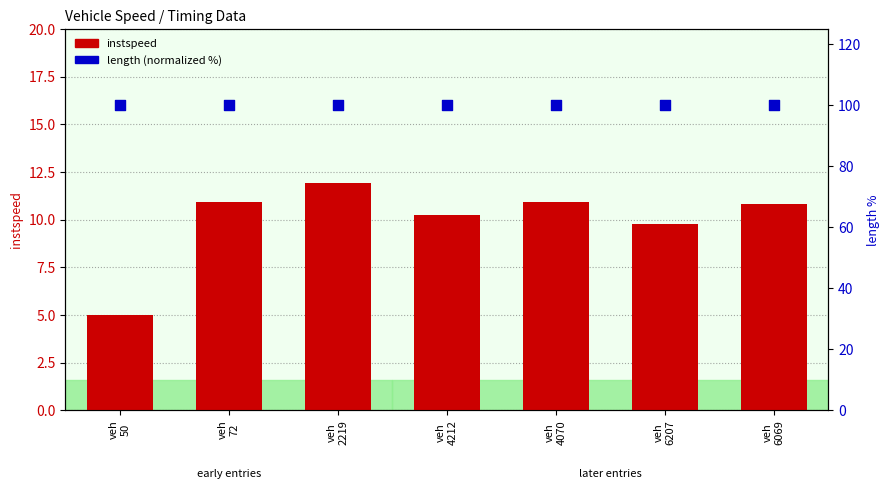

What are all the series names shown in the legend?

instspeed, length (normalized %)